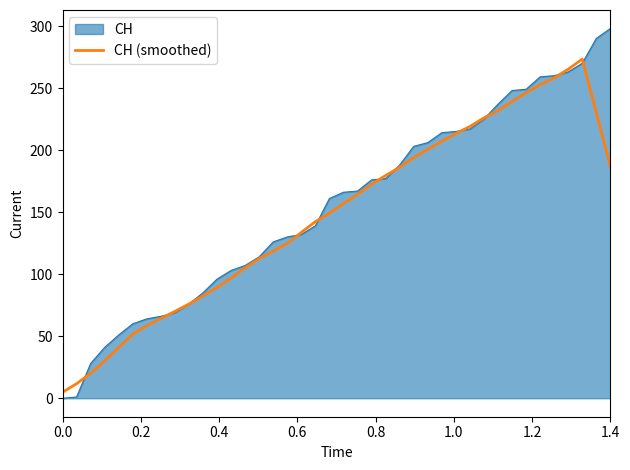

List the series in order of their peak value, highest first.

CH, CH (smoothed)